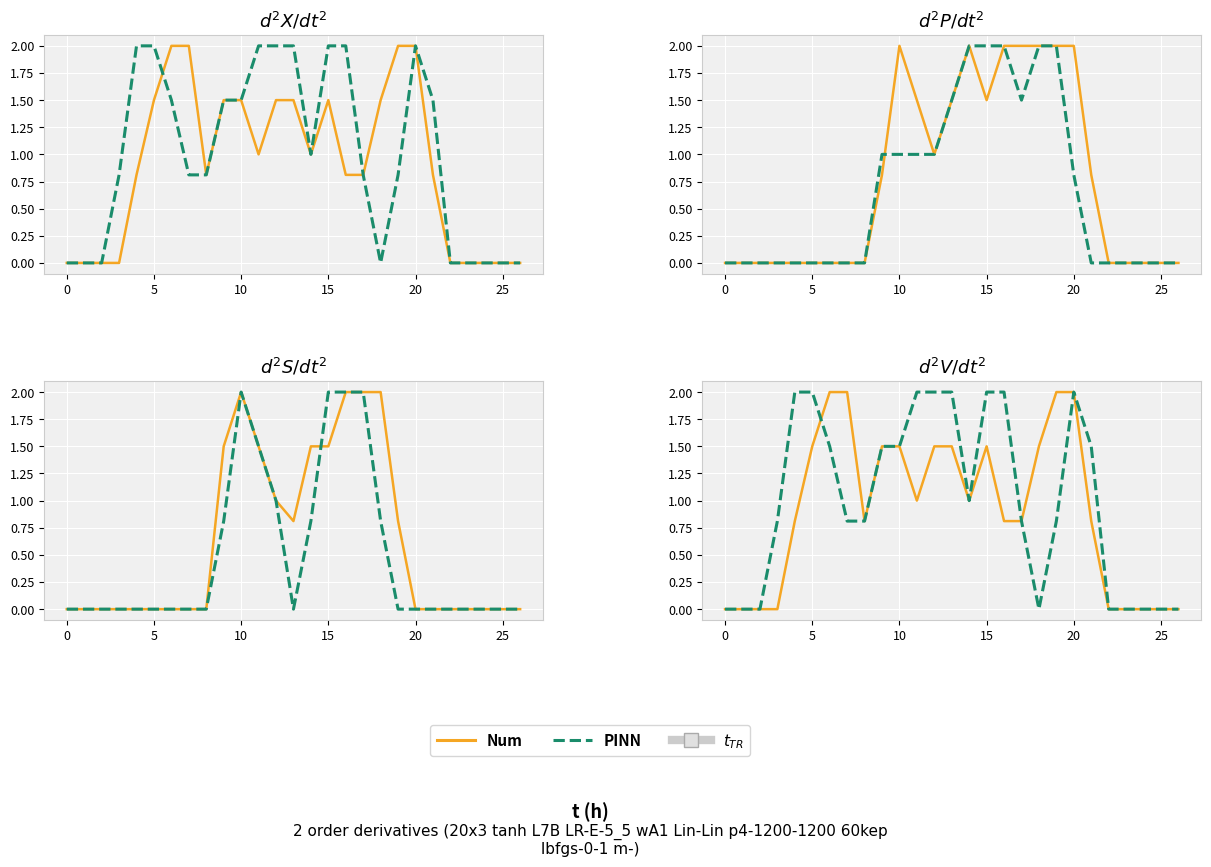

Which has a higher value, 23 or 21?

21